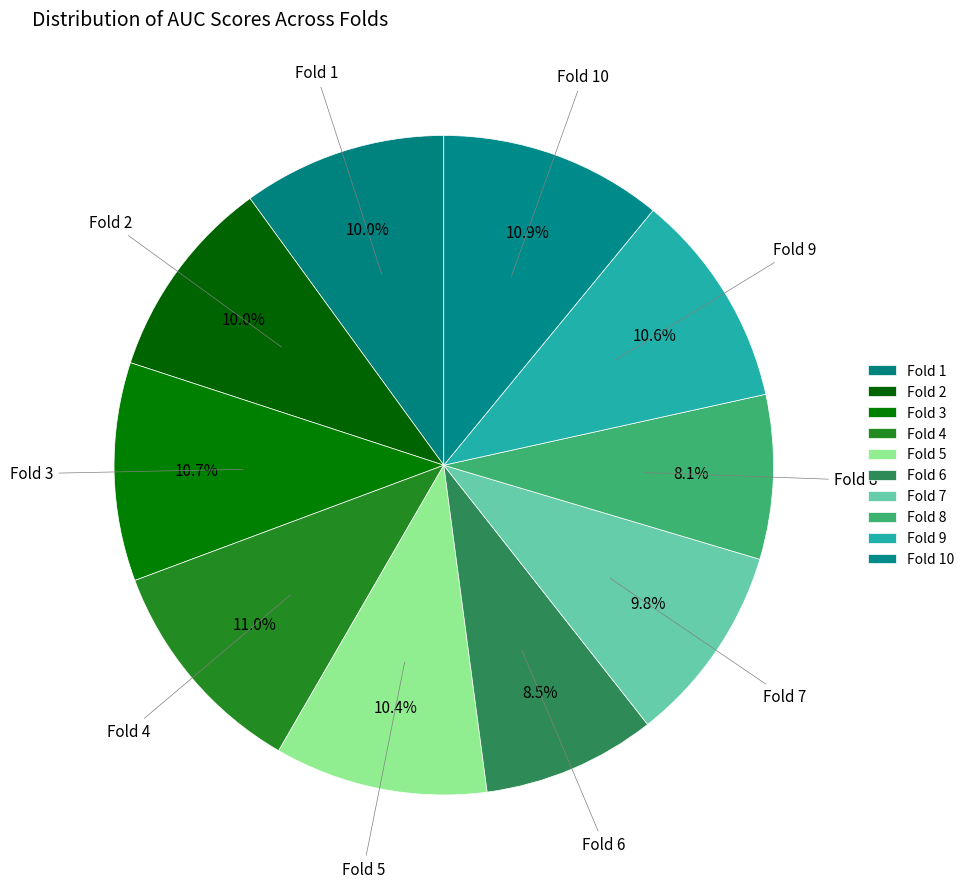

What percentage is the Fold 4 slice, to the nearest percent?

11%